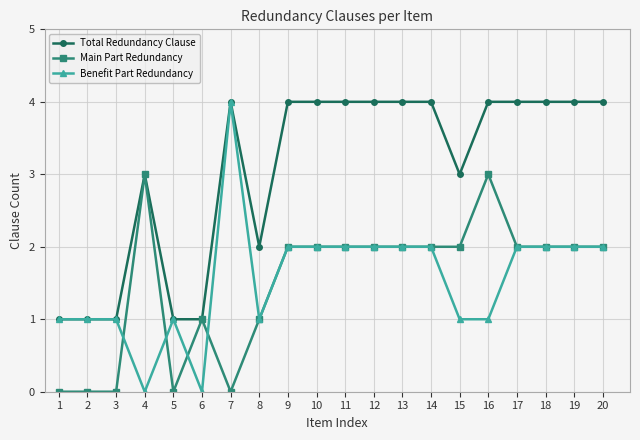

What is the maximum value shown in the chart?

4